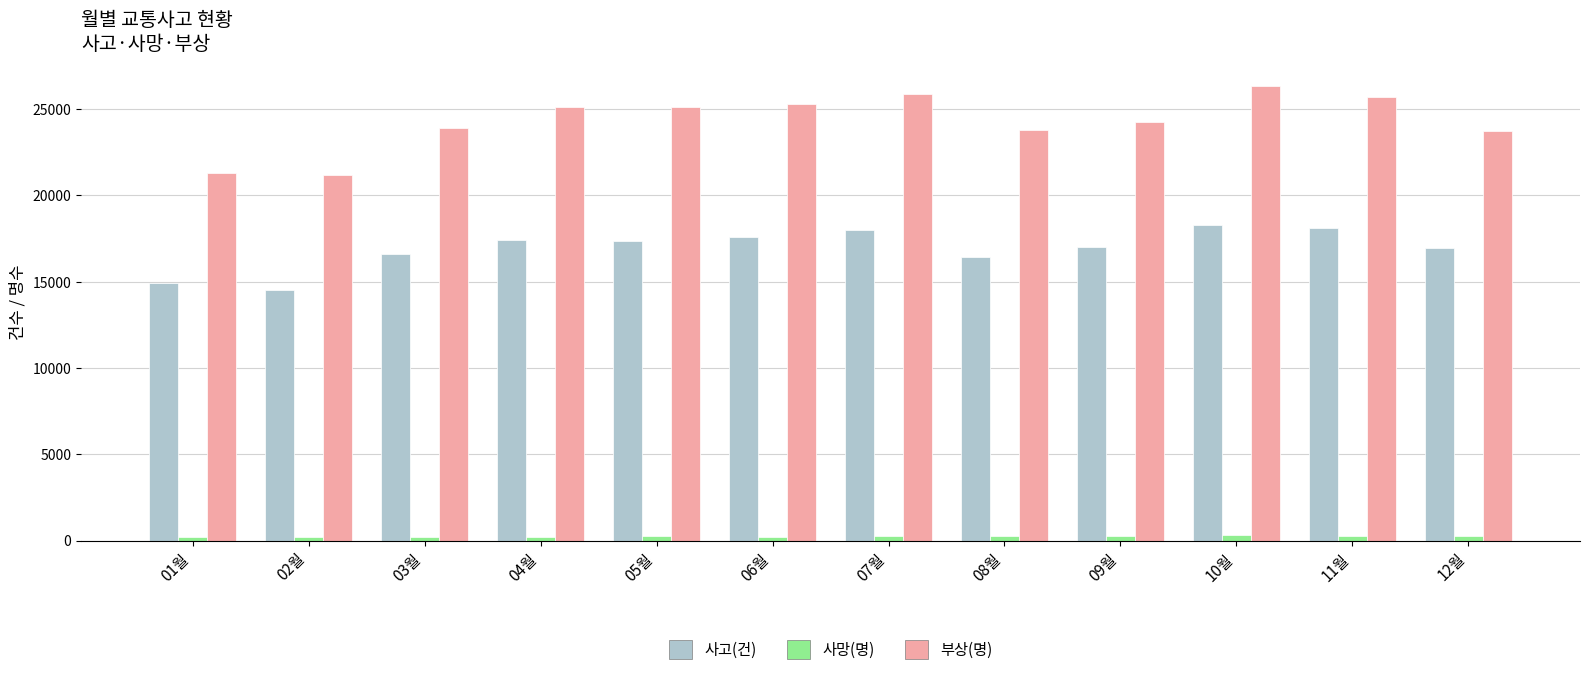

What is the sum of the 부상(명) values at 12월 and 01월?

45046